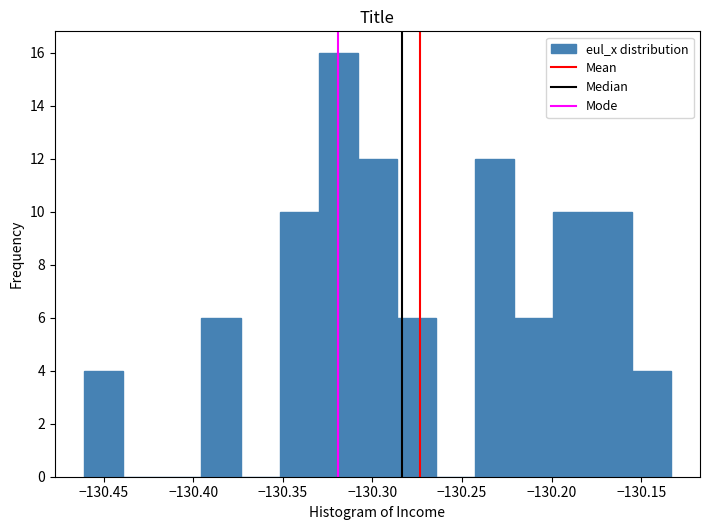

Over which range of the x-axis is the bar tallest?

-130.330 to -130.310